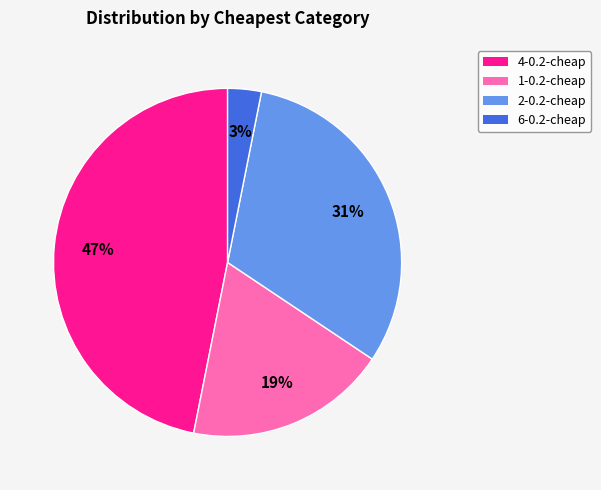

To the nearest percent, what is the average slice percentage?

25%